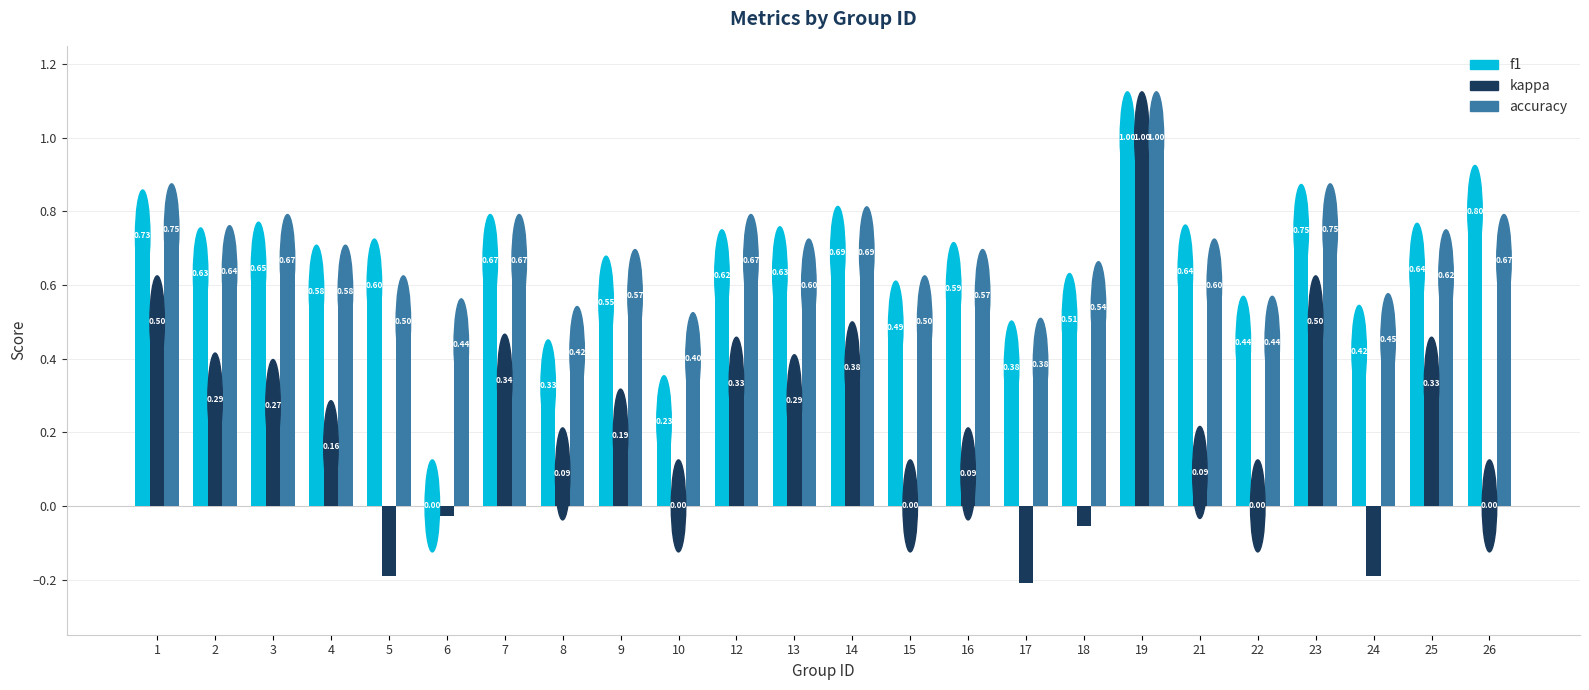

What value does the f1 series have at 4?

0.6